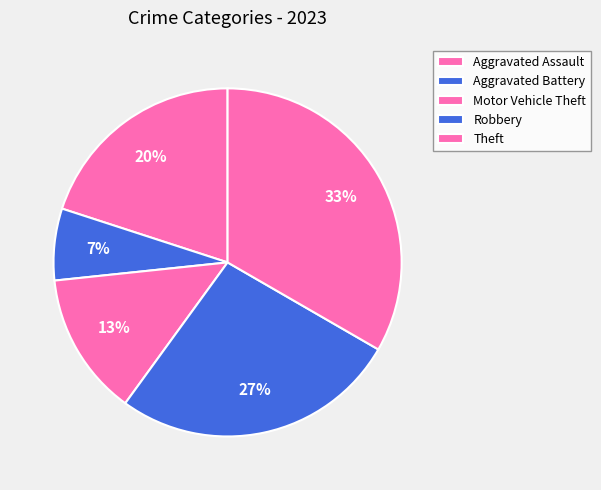

How many segments does this pie chart have?

5